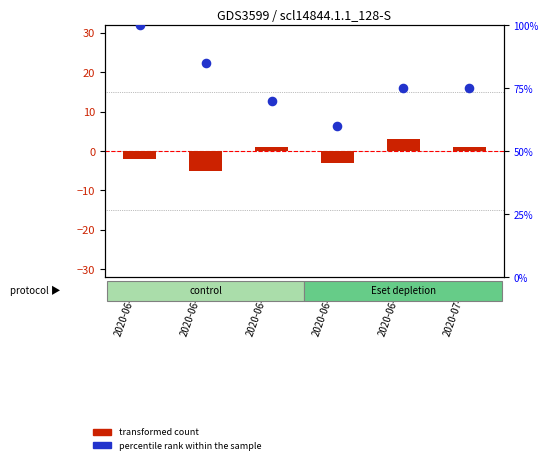

At how many categories does at least one series exceed 74?

4